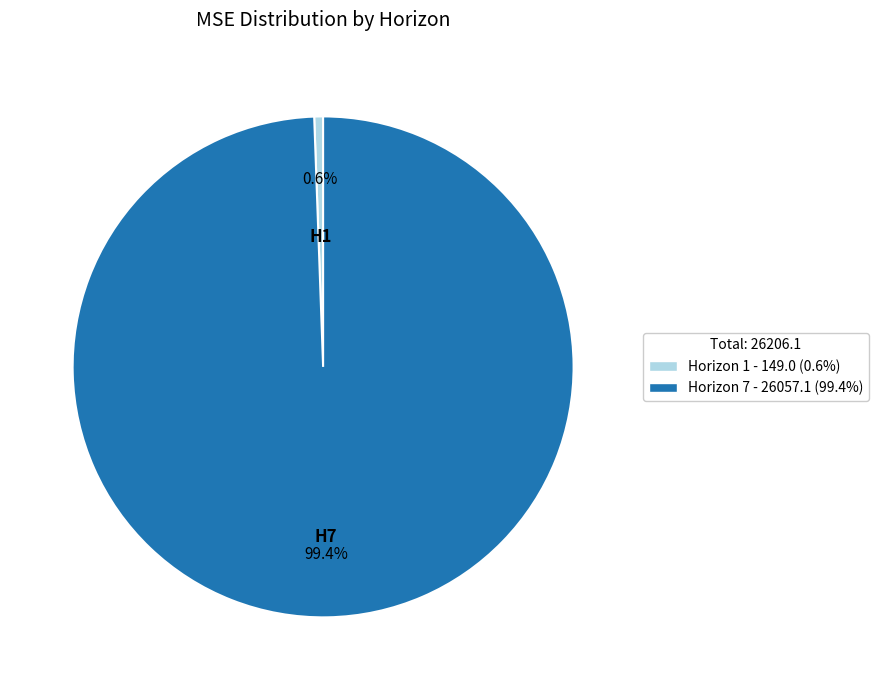

Which category accounts for the majority?

Horizon 7 - 26057.1 (99.4%)